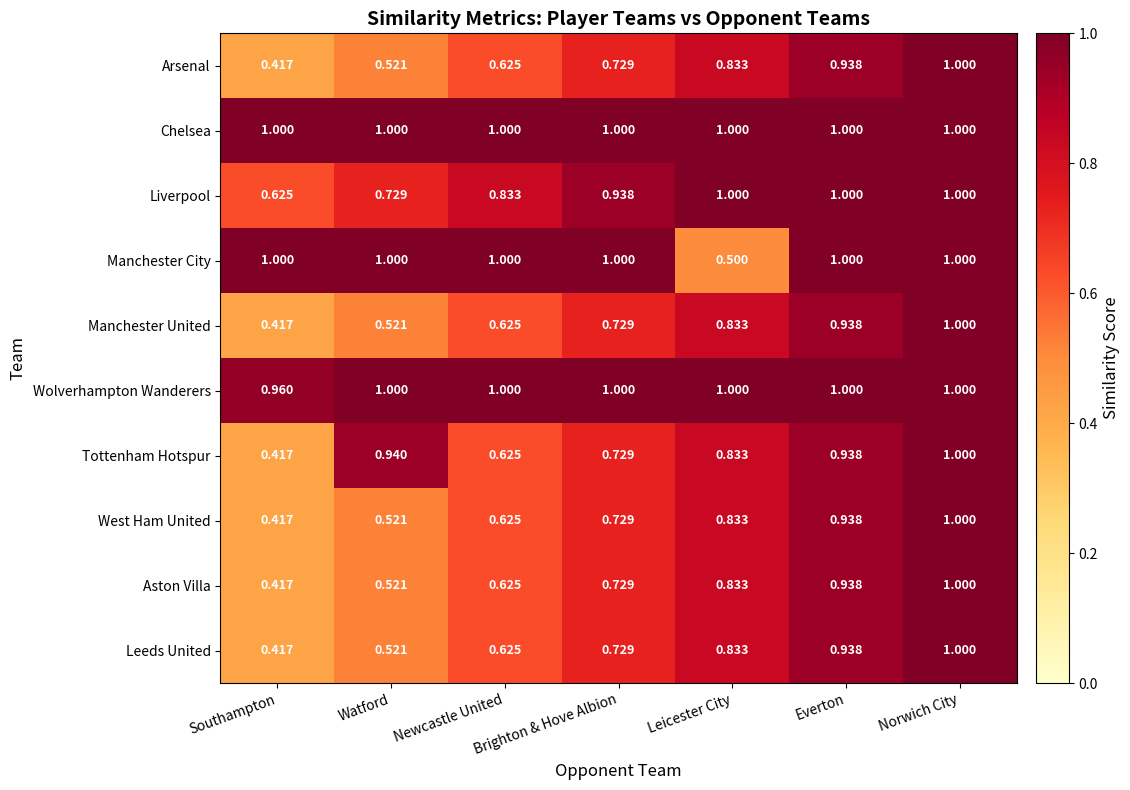

Rank the categories by Manchester United value from lowest to highest.

Southampton, Watford, Newcastle United, Brighton & Hove Albion, Leicester City, Everton, Norwich City